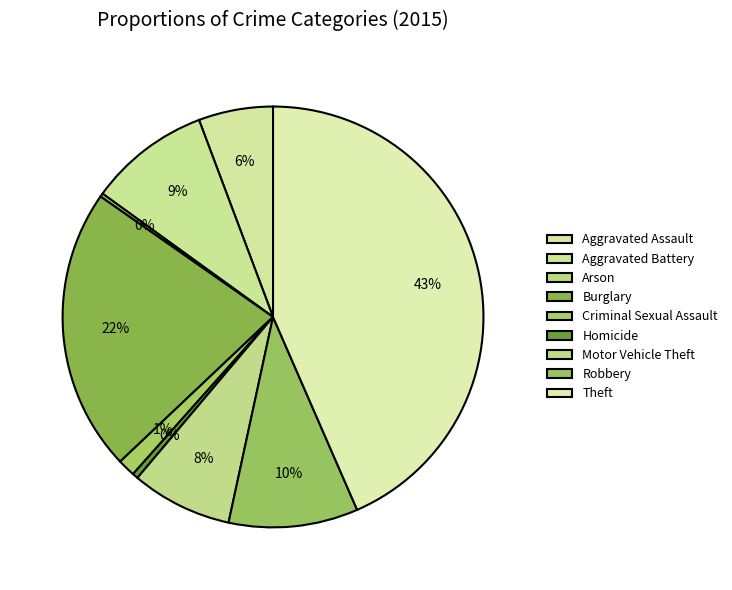

What is the change in value from Homicide to Robbery?

+322